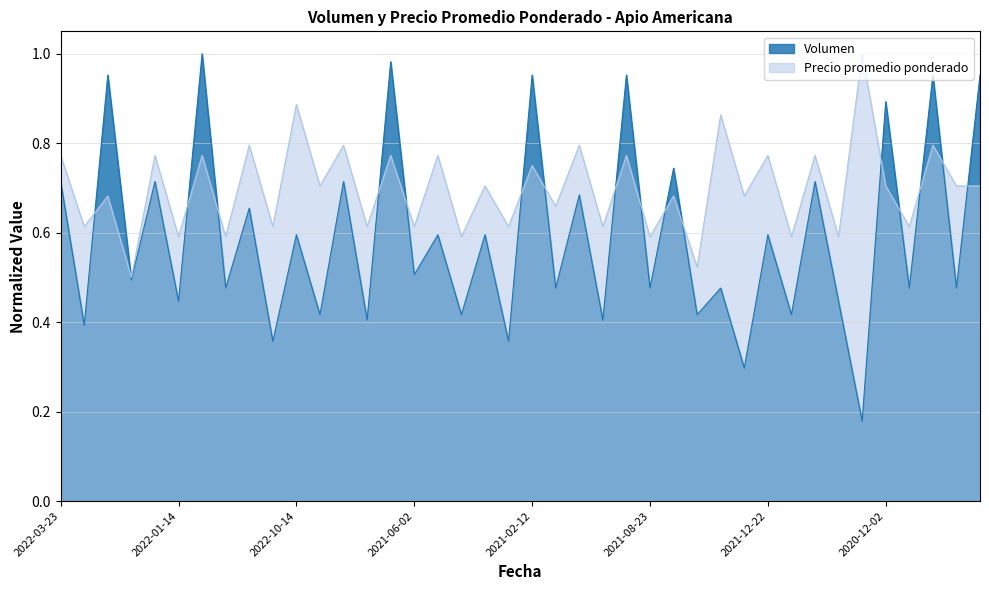

Count the number of data series in this chart.

2